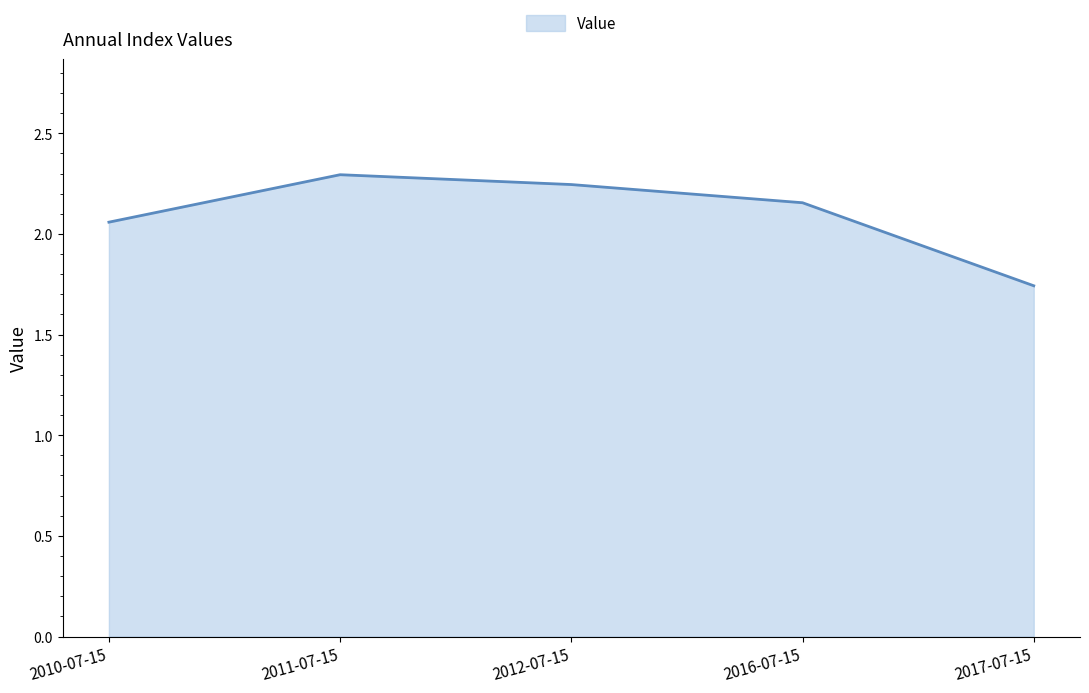

How many series are shown in this chart?

1